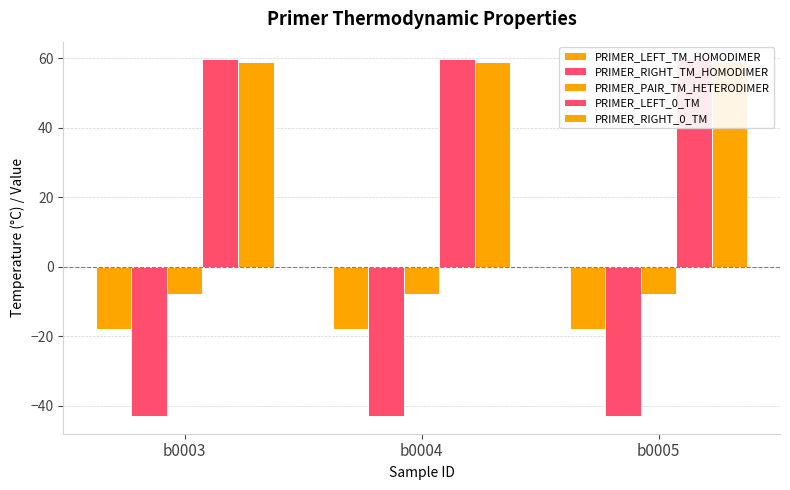

How many bars are there in total?

15